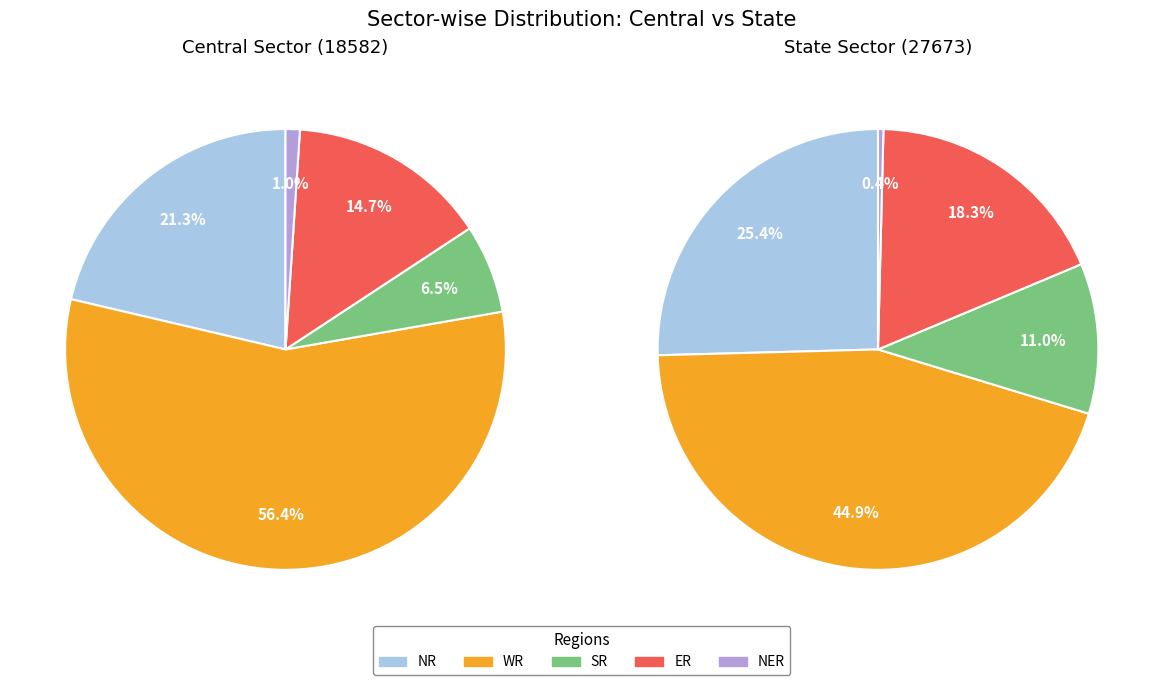

What is the largest slice in the pie chart?

WR